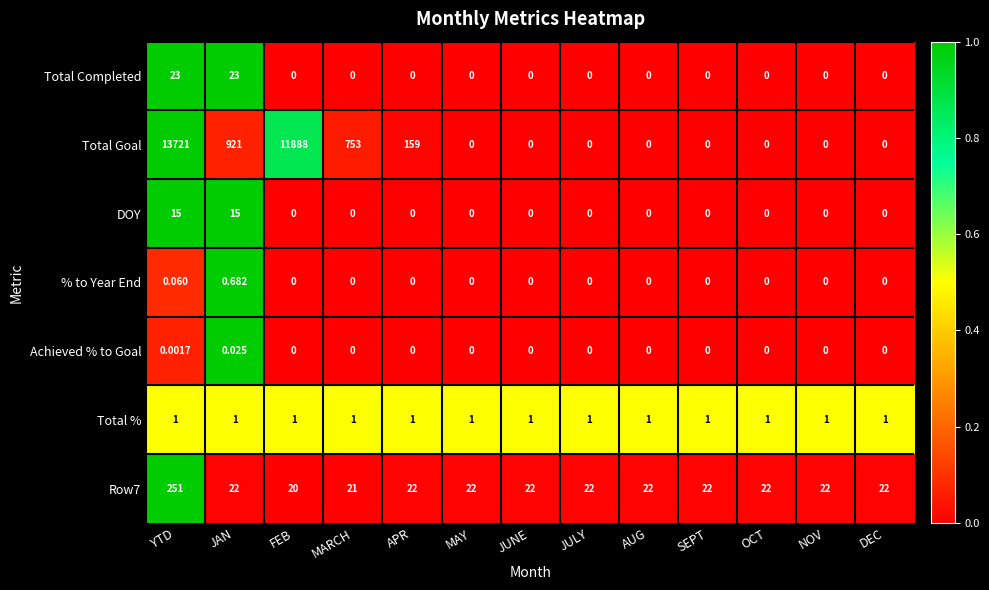

Count the number of categories in the chart.

13